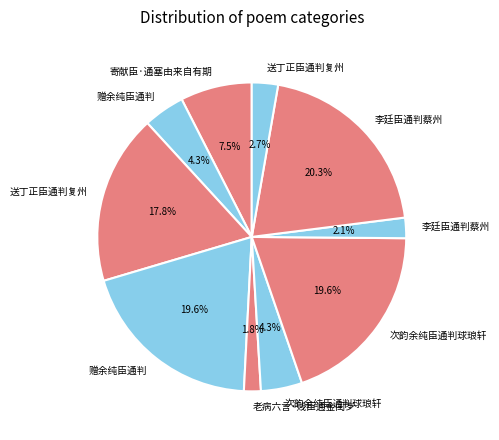

Which category has the smallest portion of the pie?

老病六言·贱臣通金闺岁